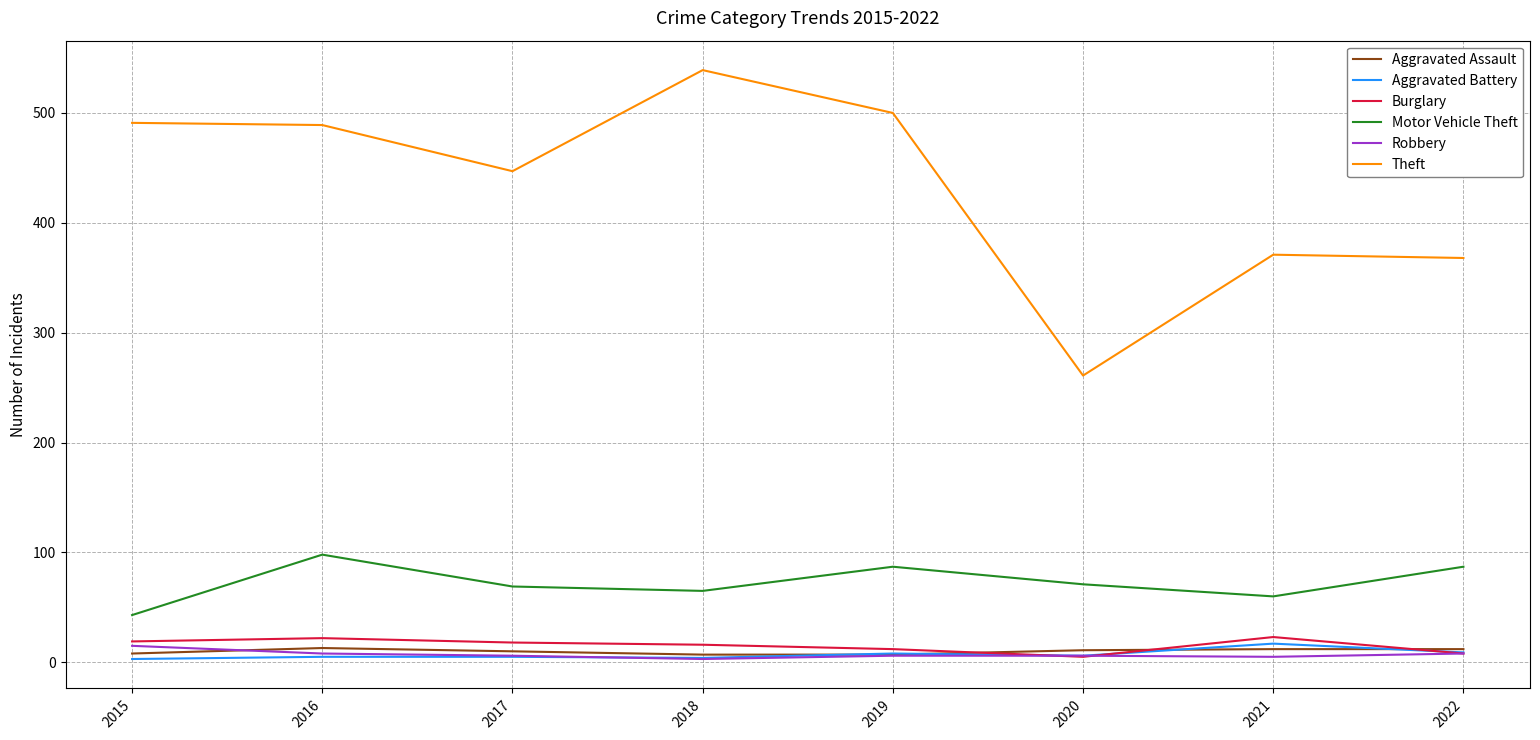

What is the maximum value shown in the chart?

539